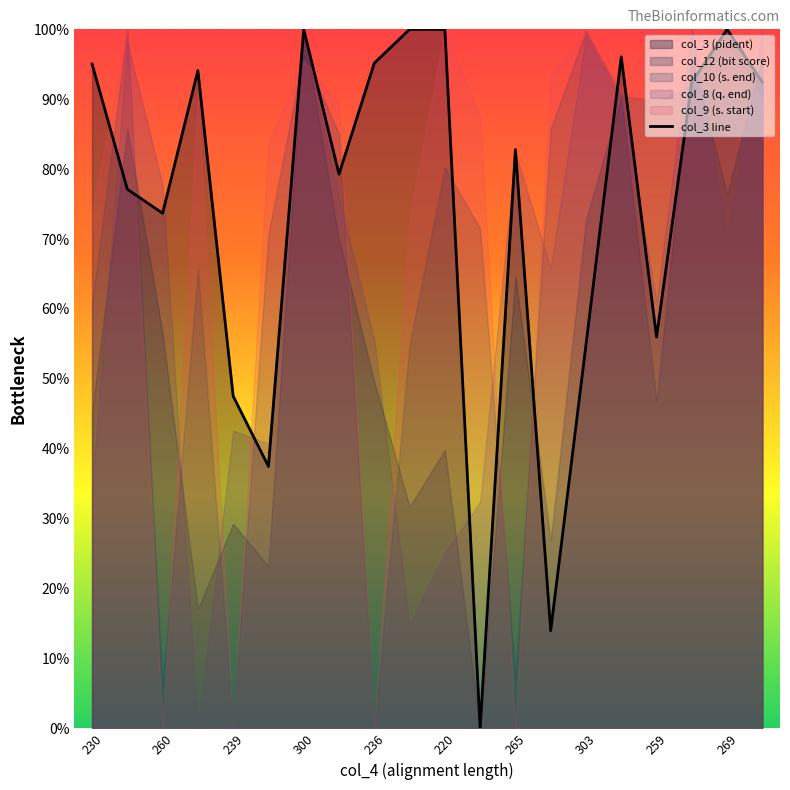

What is the highest value of the col_3 line series?

100.0